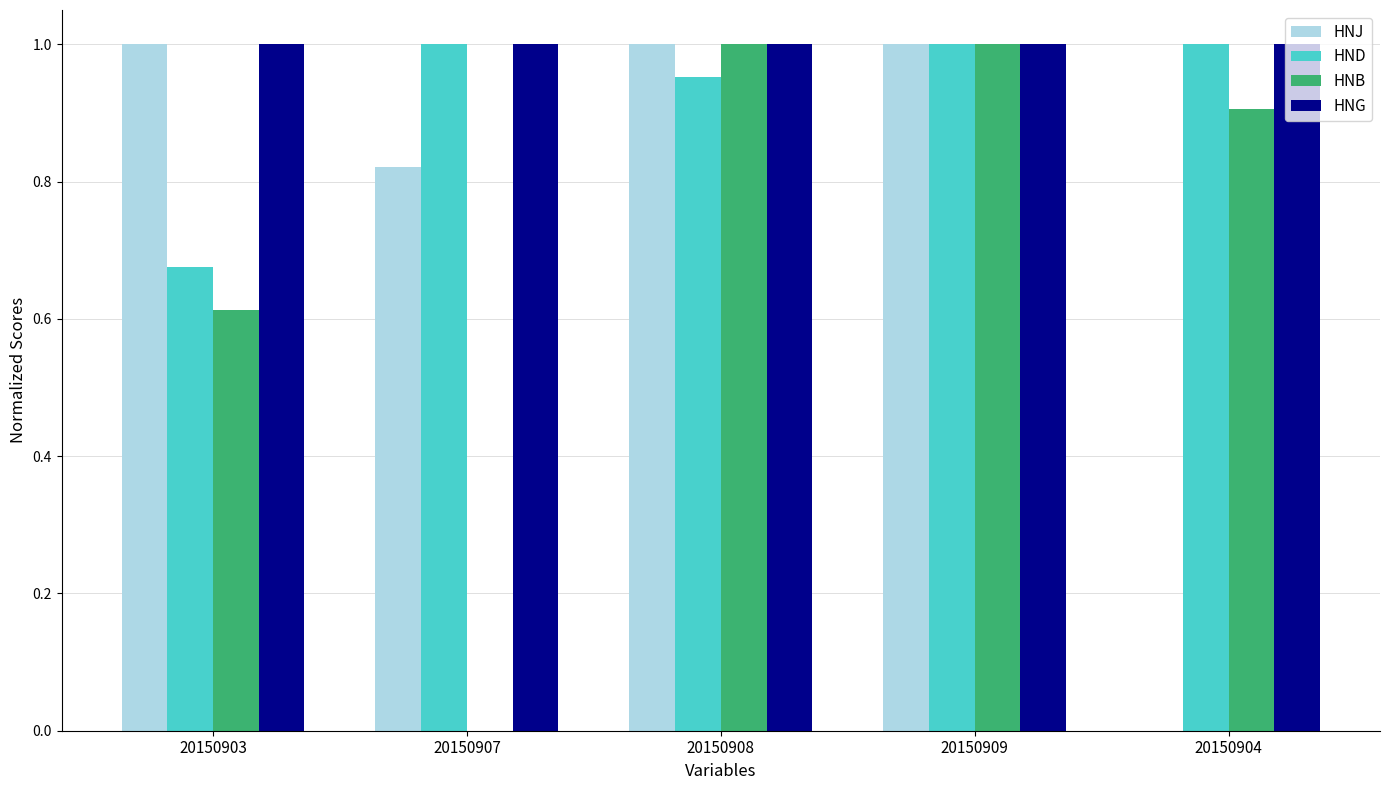

The HNG series shows 1.6 at 20150907. True or false?

False